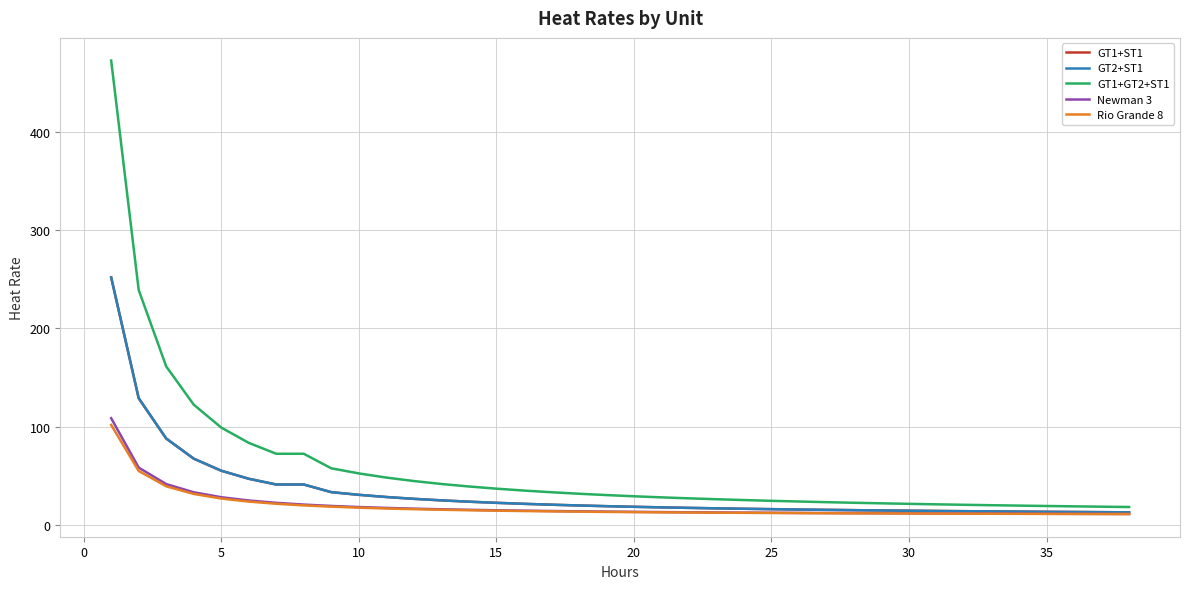

Which series has the largest range (max minus min)?

GT1+GT2+ST1